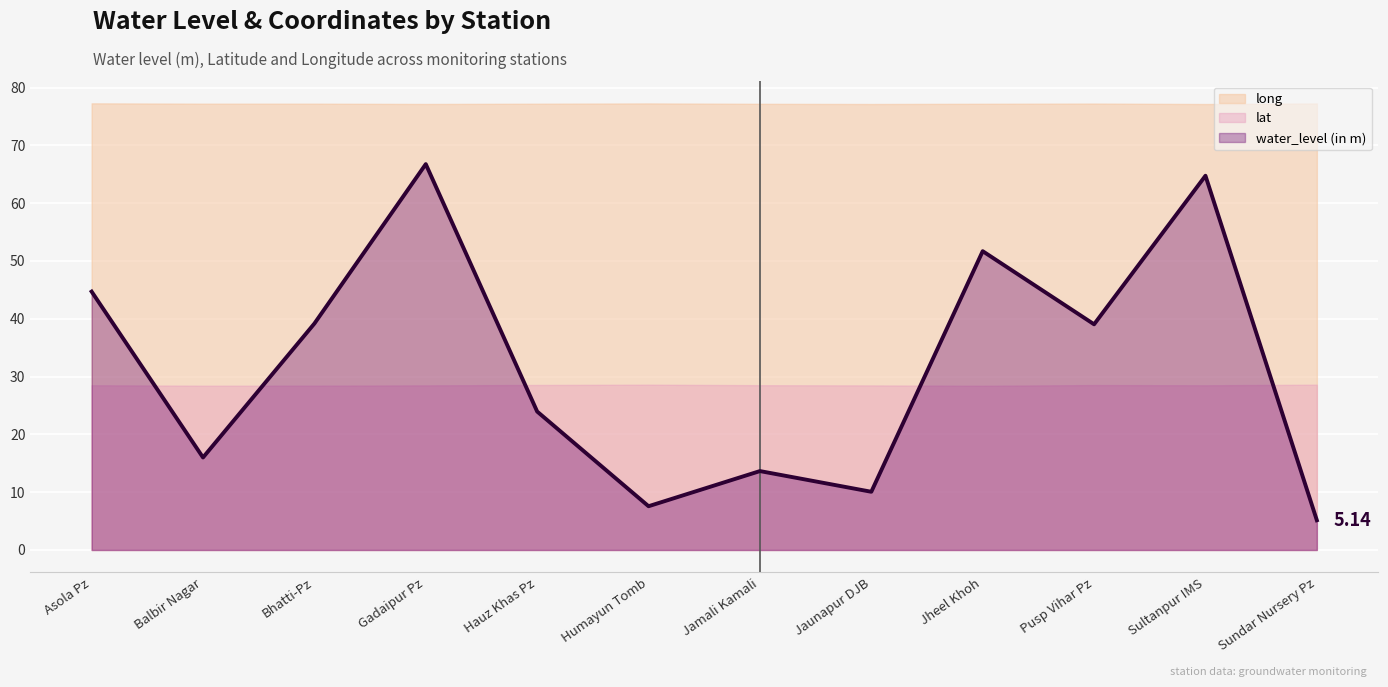

Reading left to right, extract all data points from this chart.

water_level (in m): 44.7	16.0	39.2	66.8	23.9	7.6	13.7	10.1	51.7	39.0	64.7	5.1
lat: 28.5	28.4	28.4	28.5	28.5	28.6	28.5	28.5	28.4	28.5	28.5	28.6
long: 77.3	77.2	77.2	77.2	77.2	77.3	77.2	77.2	77.2	77.2	77.1	77.2